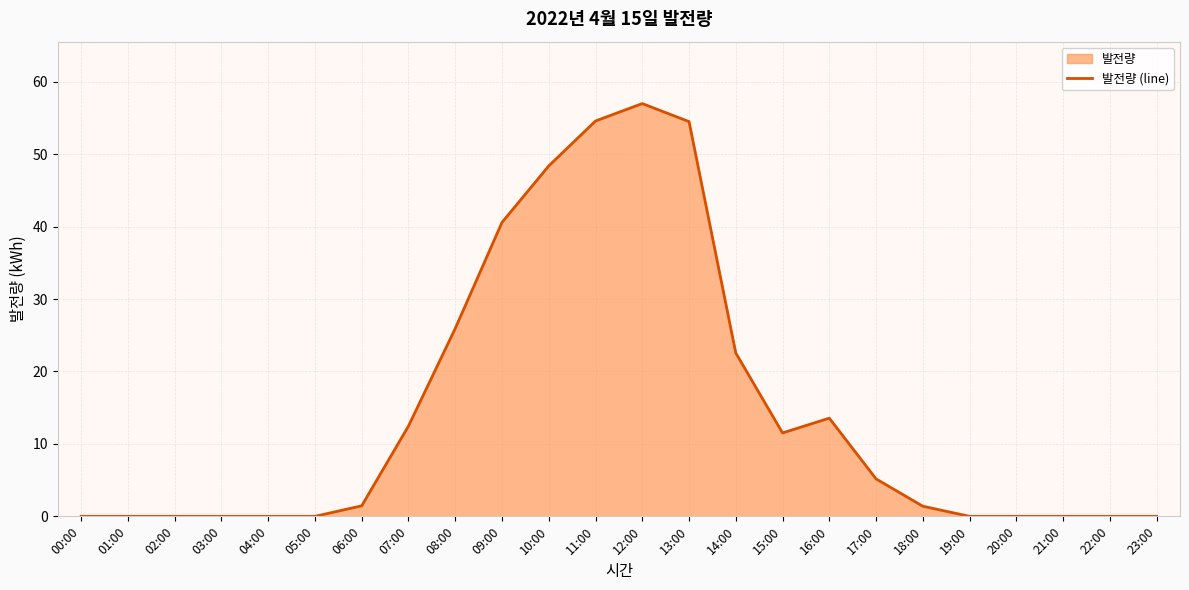

What is the change in value from 17:00 to 23:00?

-5.2